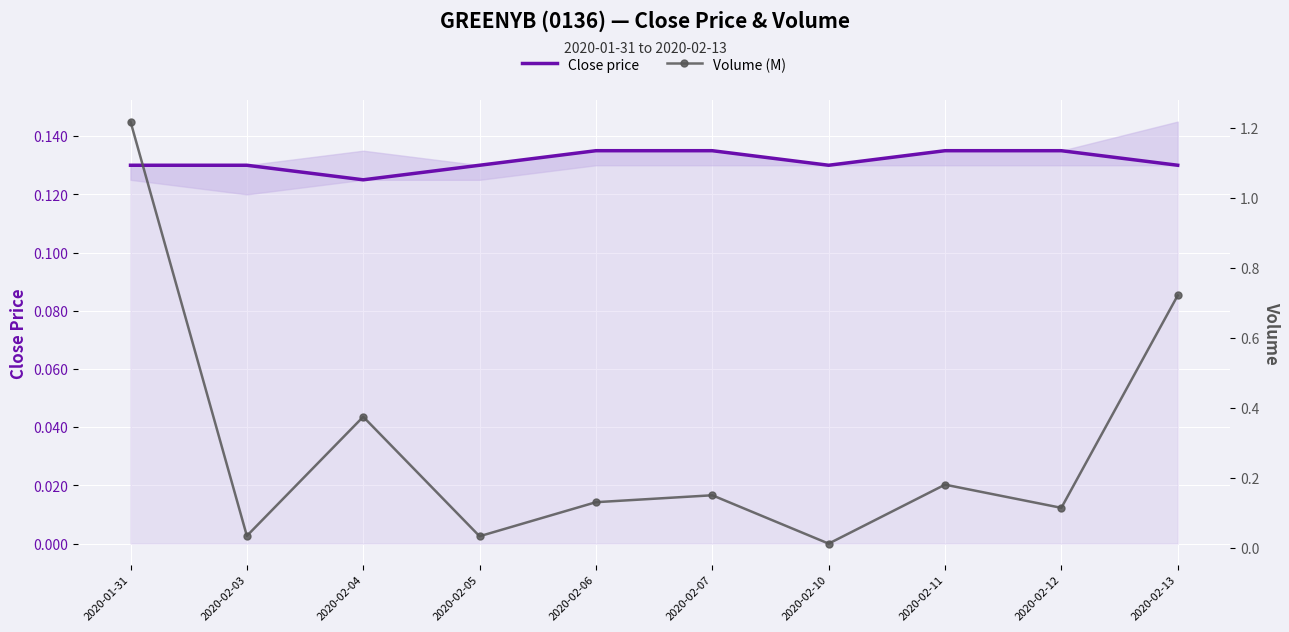

Where do Close price and Volume (M) first cross each other?

2020-01-31 and 2020-02-03